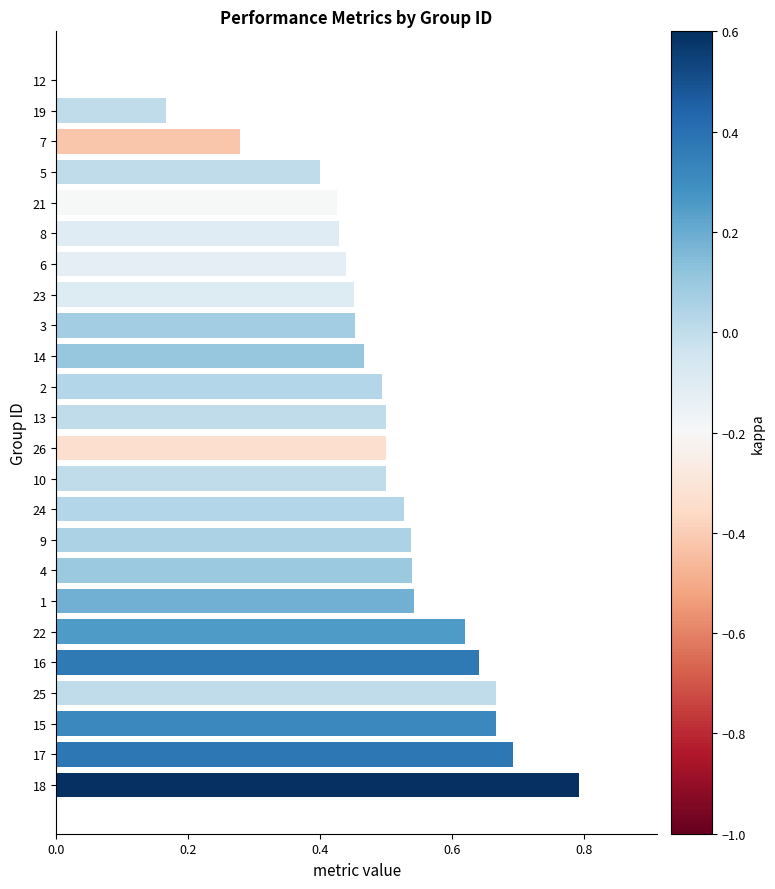

Which has a higher value, 8 or 5?

8